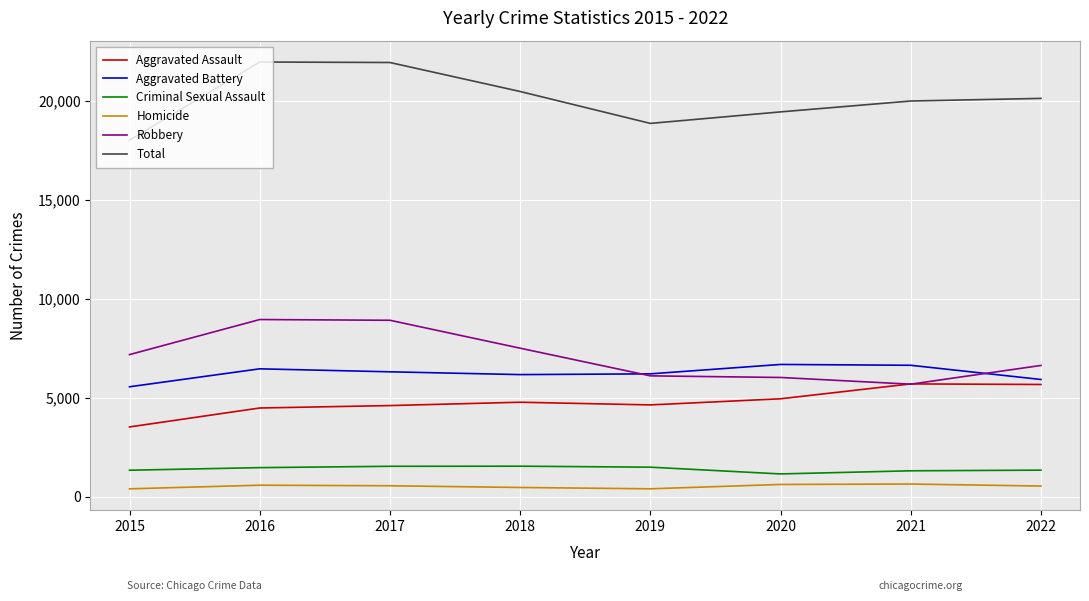

Does the chart have visible grid lines?

Yes